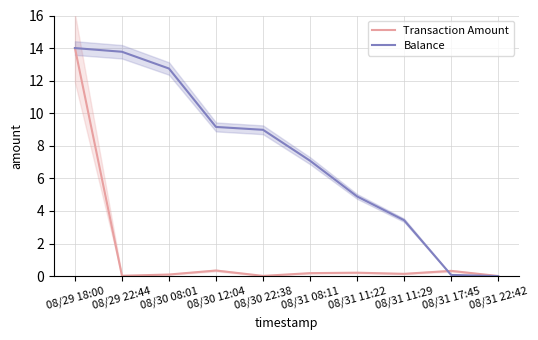

What position from the right is 08/31 11:22?

4